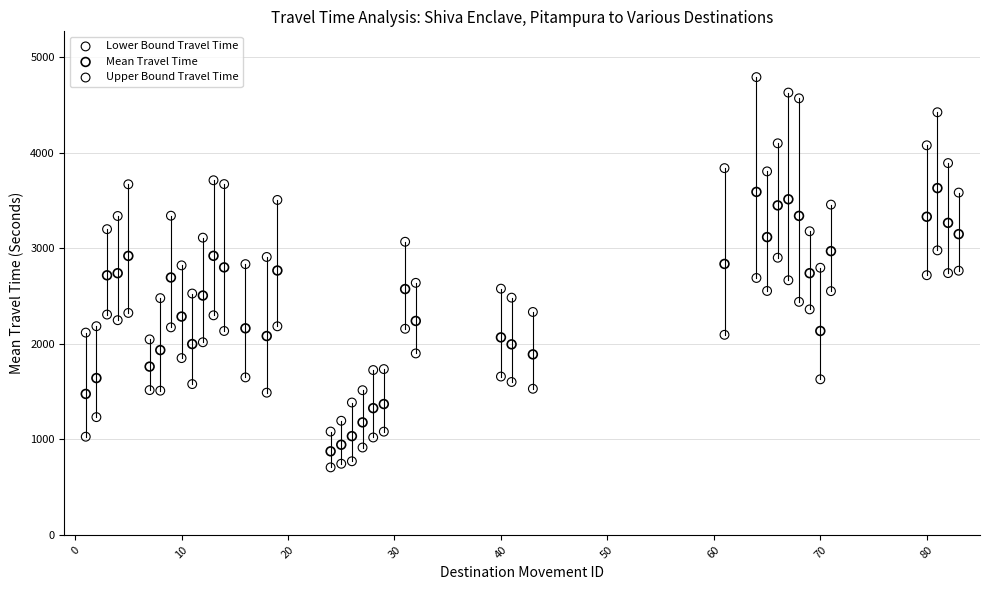

Which series has the widest spread of Y values?

Upper Bound Travel Time